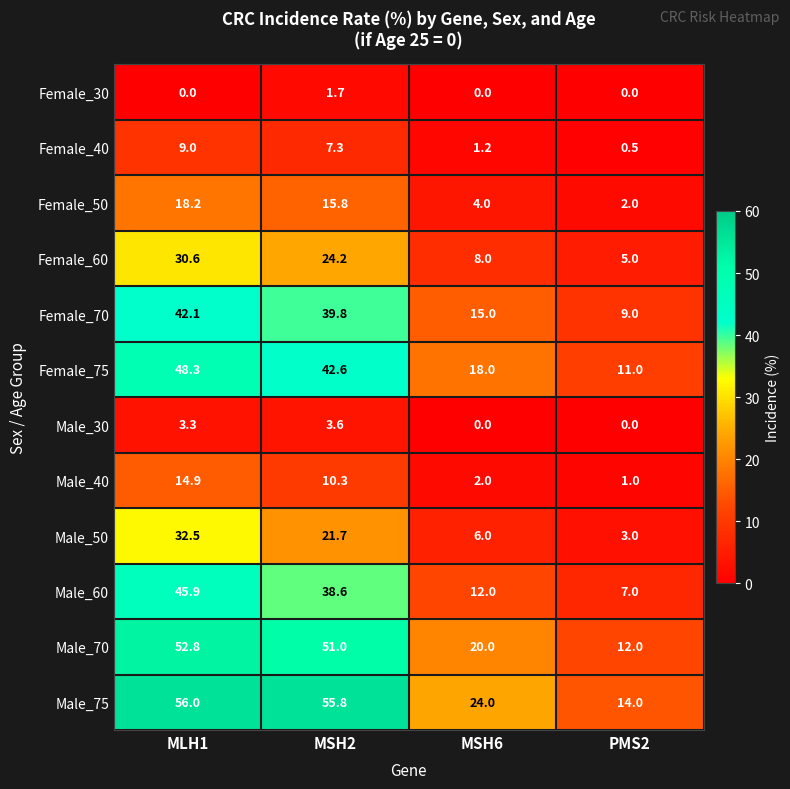

At which category does the chart reach its peak across all series?

MLH1